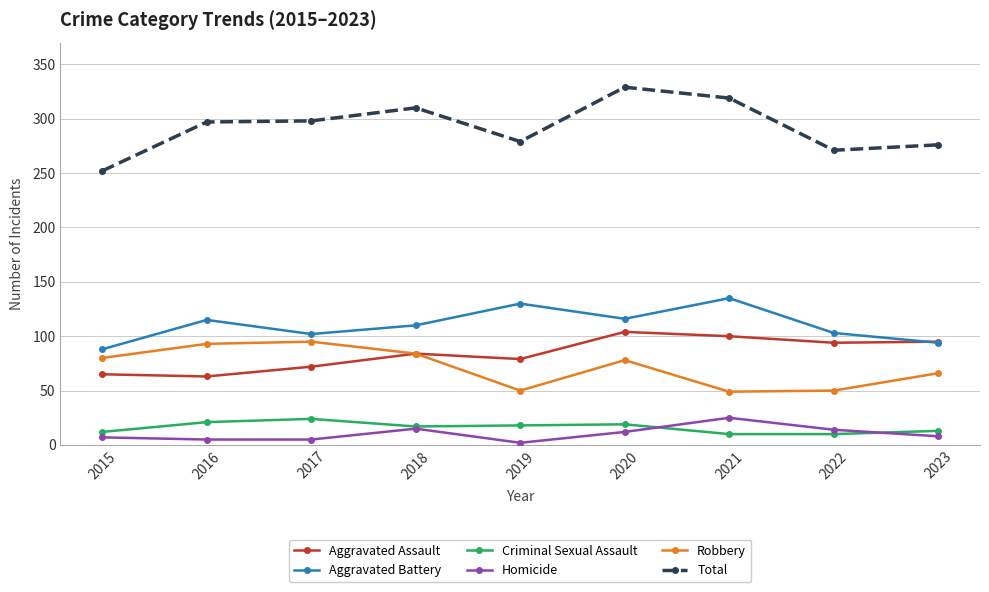

The value of Aggravated Assault at 2016 is 63. True or false?

True